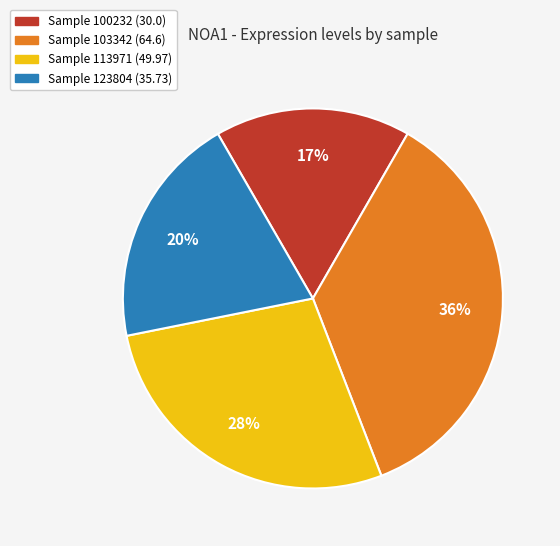

Is there a majority slice in this chart?

No